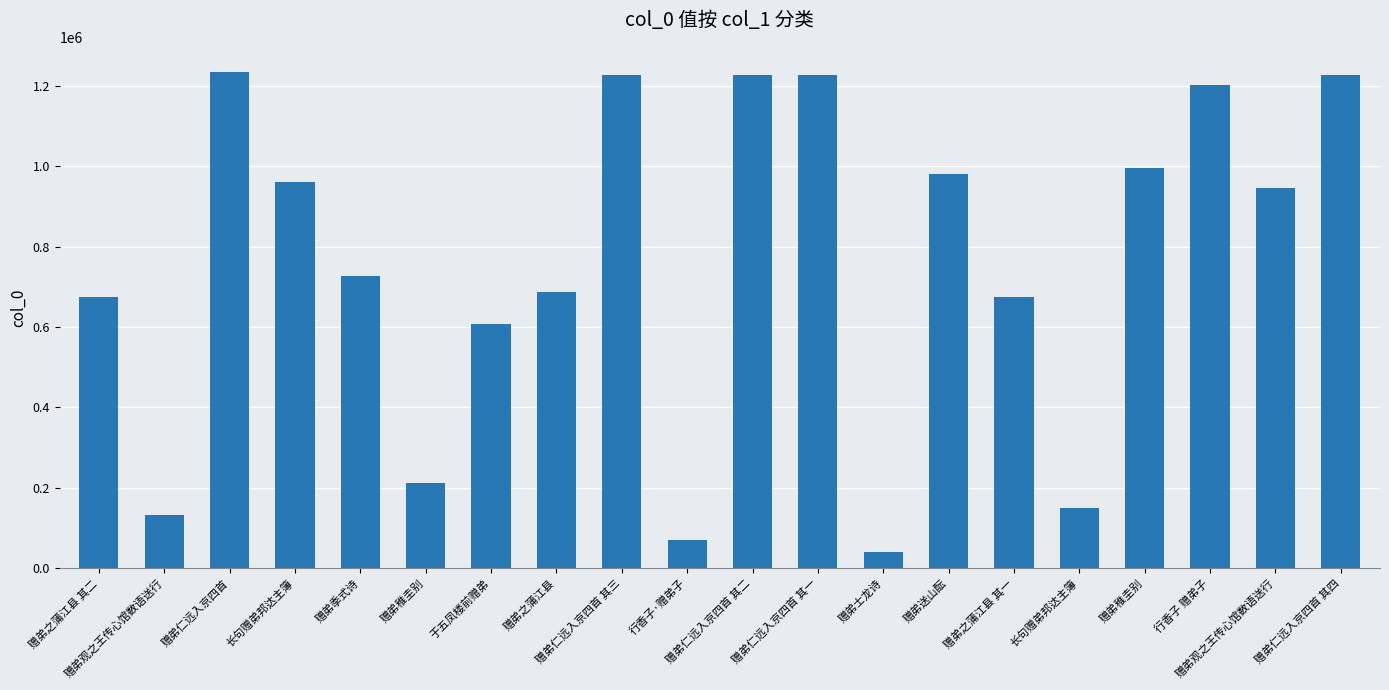

How many distinct data groups are displayed?

1